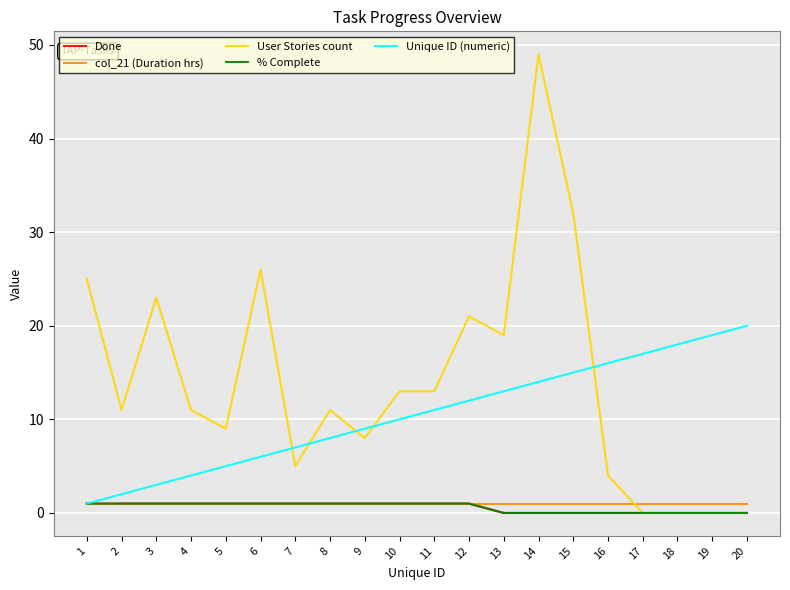

What is the value of the User Stories count point at the 13th from the left?

19